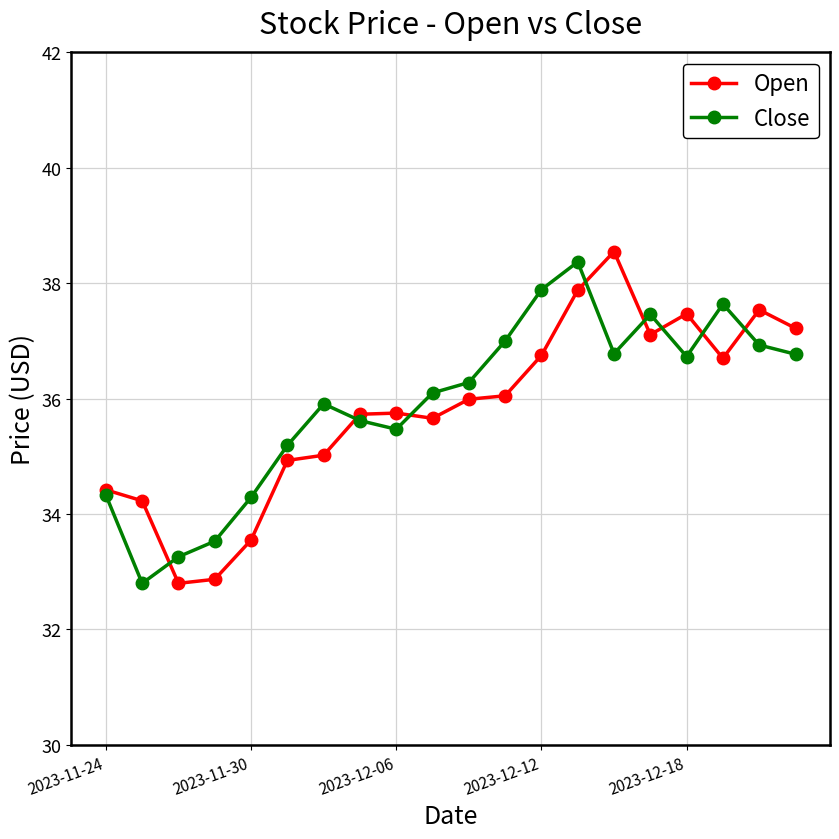

True or false: Open has more than 1 points higher than both neighbors.

True